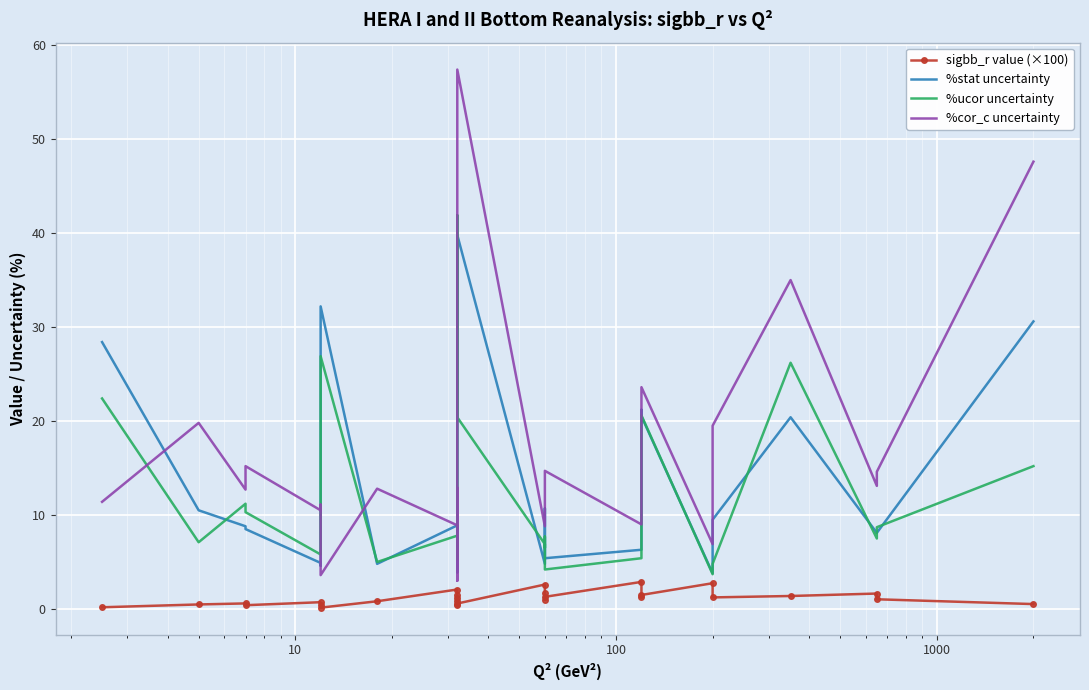

Count the number of categories in the chart.

27